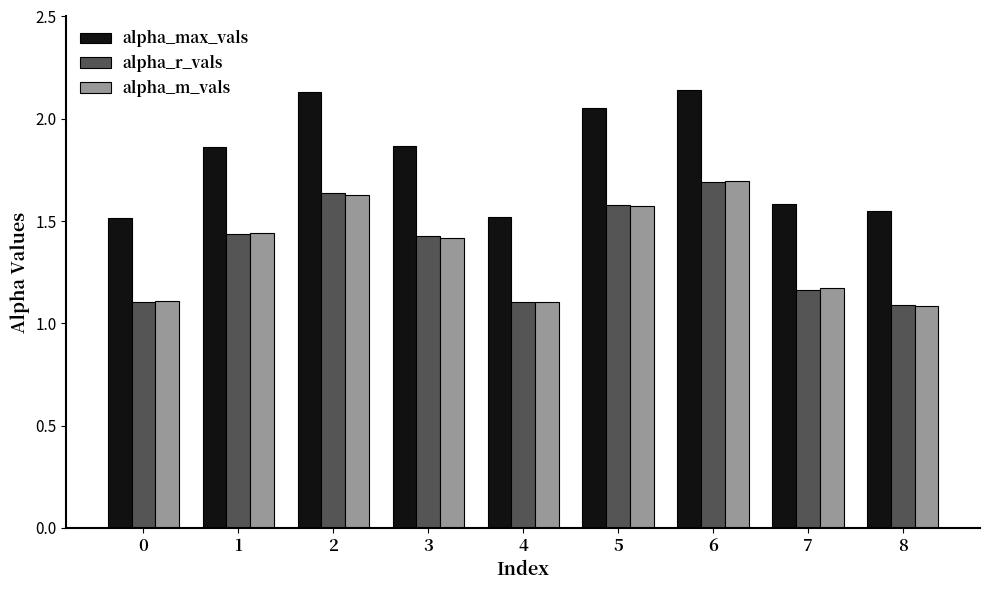

At how many categories does at least one series exceed 1?

9